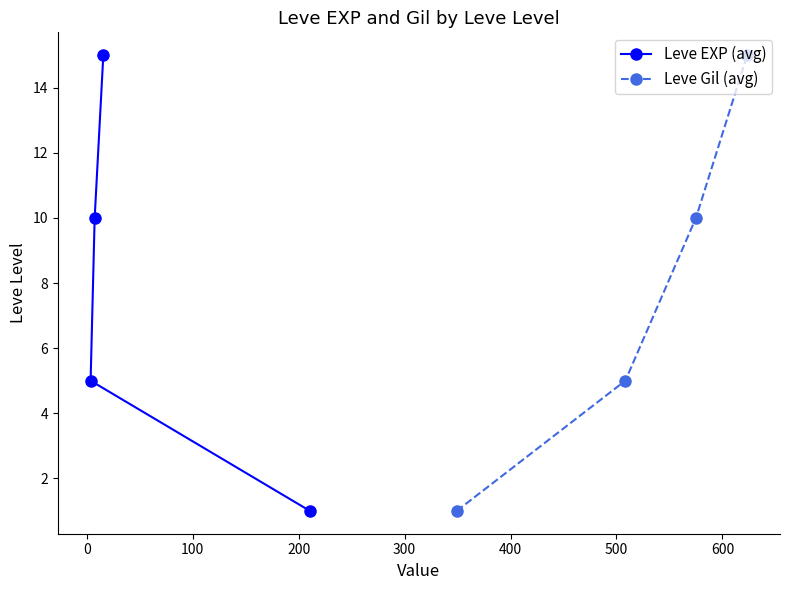

What is the value of the Leve EXP (avg) point at the 3rd from the left?

15